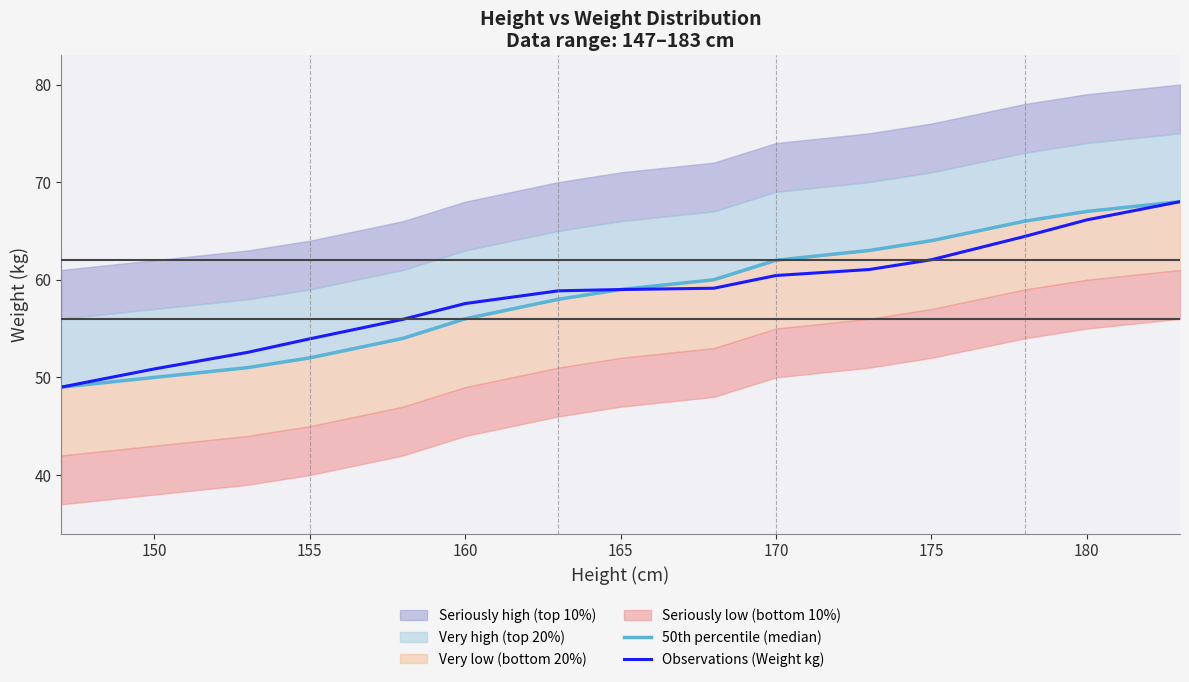

Which series has the widest spread of values?

50th percentile (median)